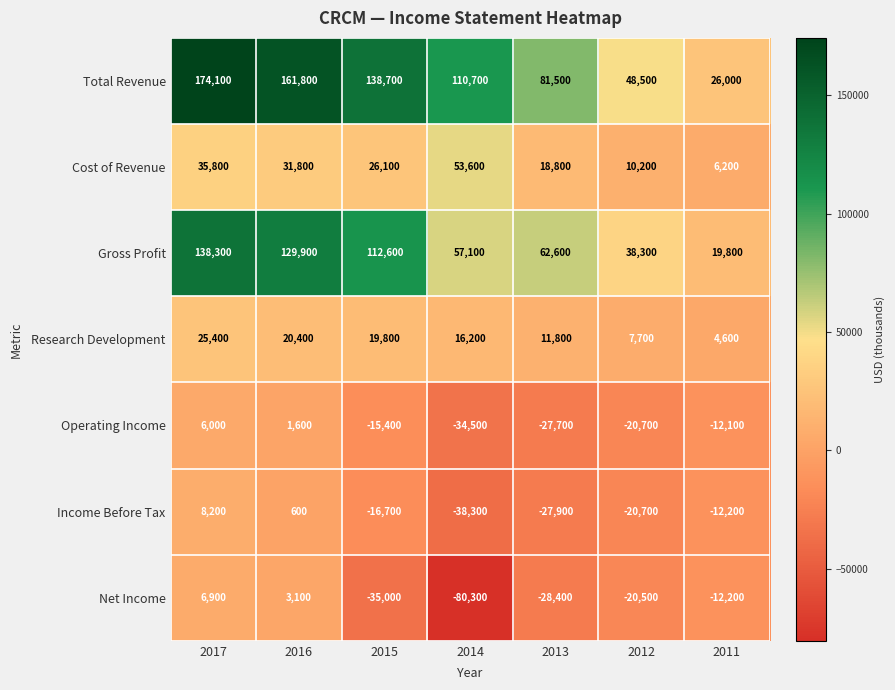

Is it true that Gross Profit equals 204878 at 2016?

False